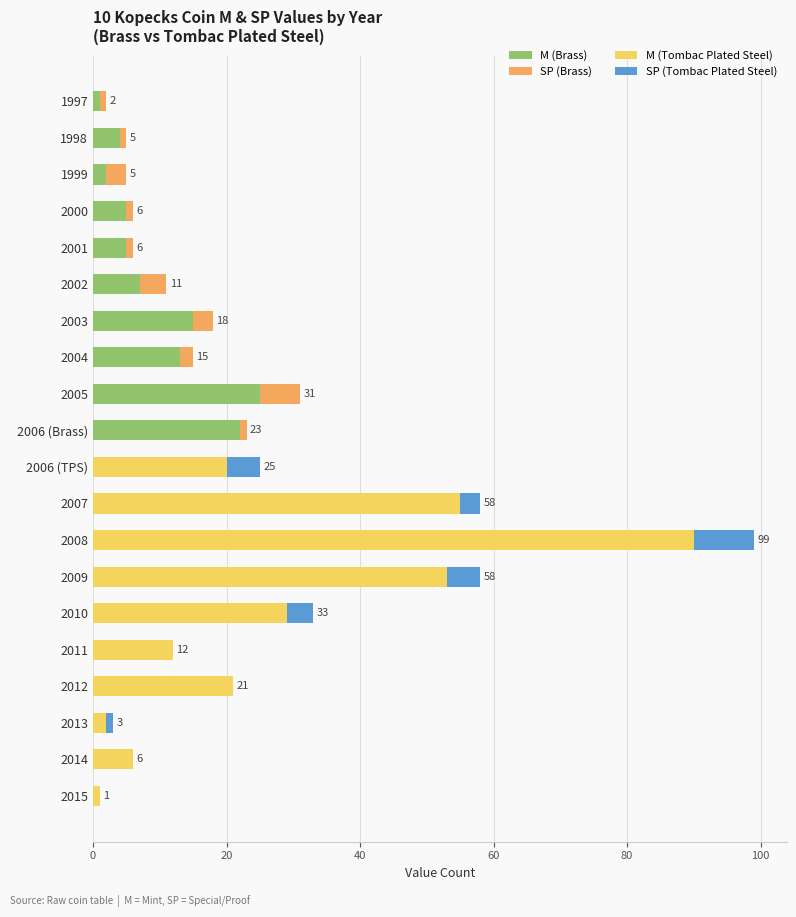

The M (Brass) series shows 15 at 2003. True or false?

True